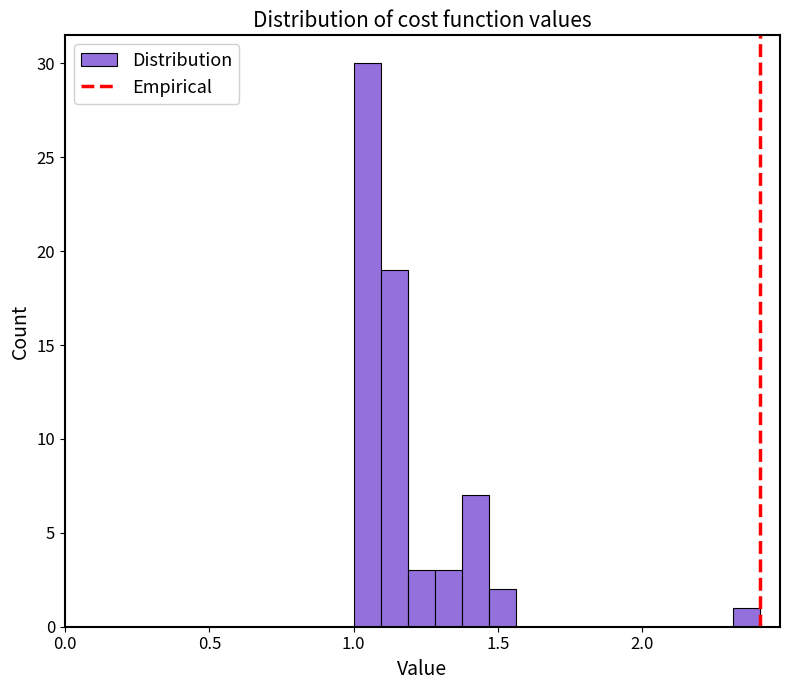

Around what value on the x-axis is the tallest bar? Give the approximate position of its centre, as read against the axis.

1.05